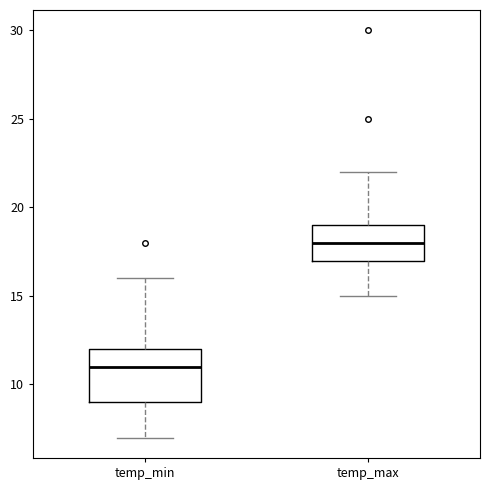

Which box has the lowest median line?

temp_min